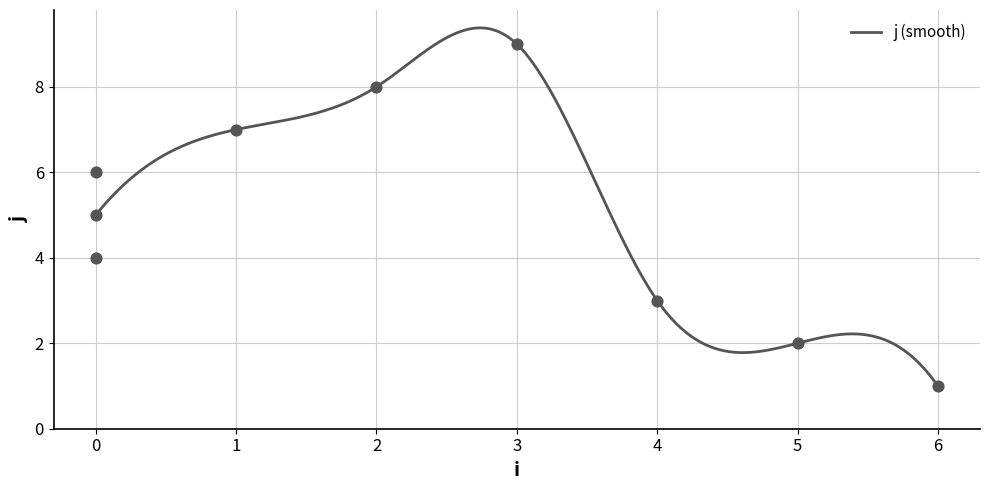

What is the ratio of the value at 0 to the value at 6?

6.0